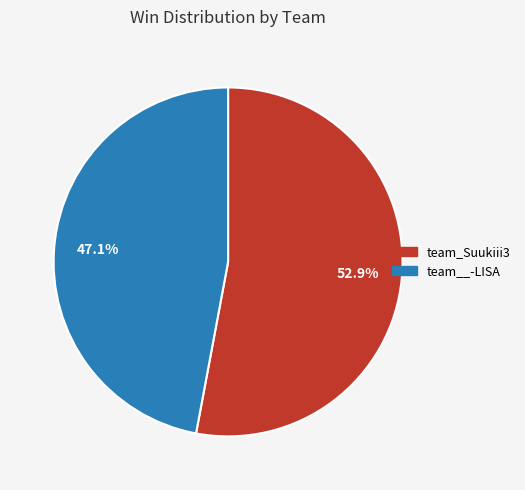

The team_Suukiii3 slice represents 38% of the pie. True or false?

False